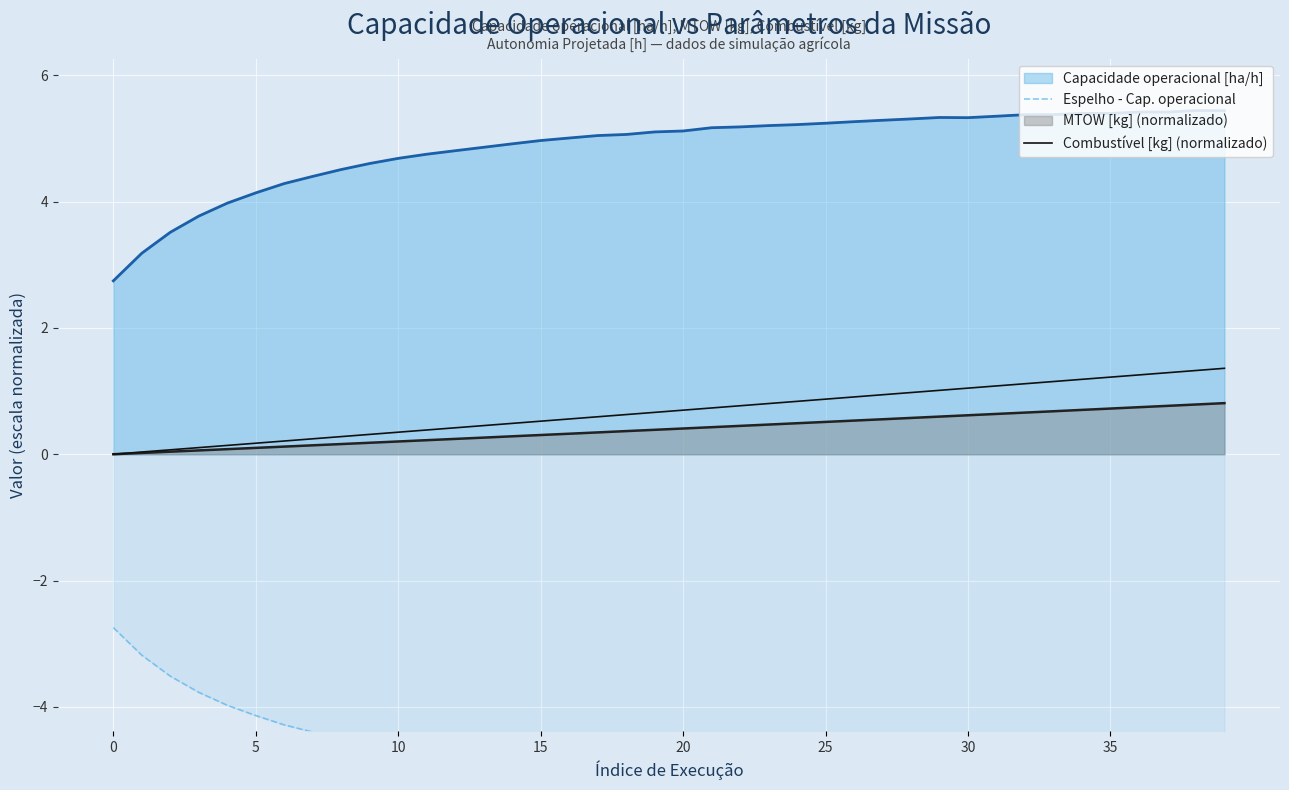

Does the chart display data point markers on the line(s)?

No